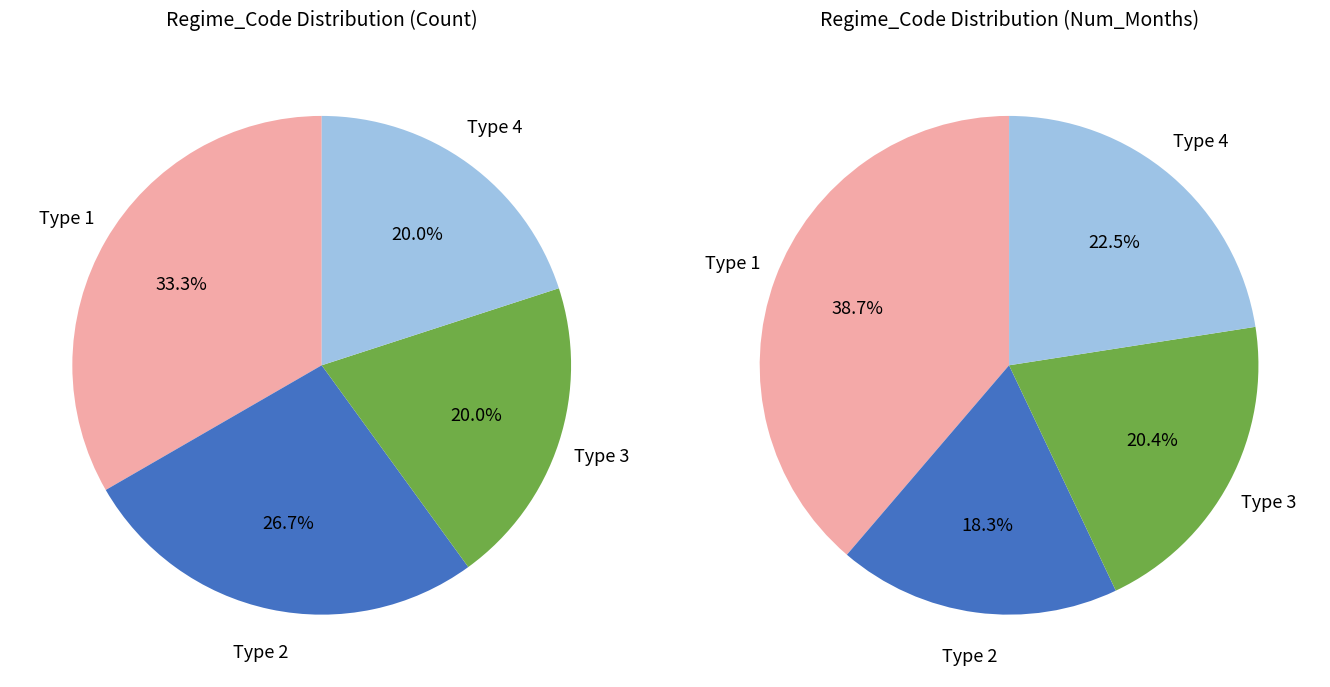

Rank the categories by value from lowest to highest.

Type 3, Type 4, Type 2, Type 1